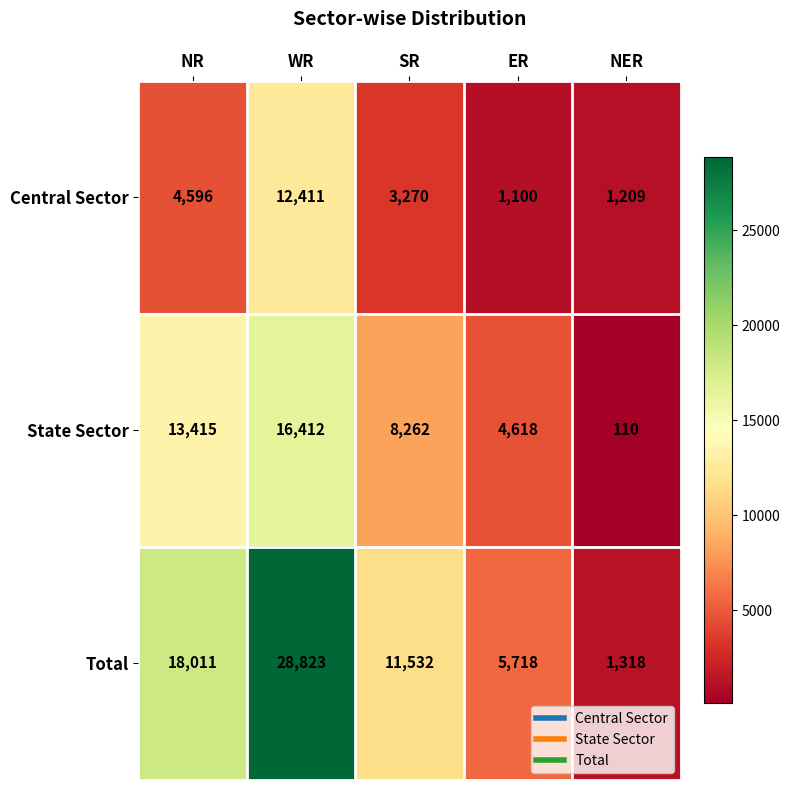

What is the difference between the maximum and second lowest values in the Total series?

23105